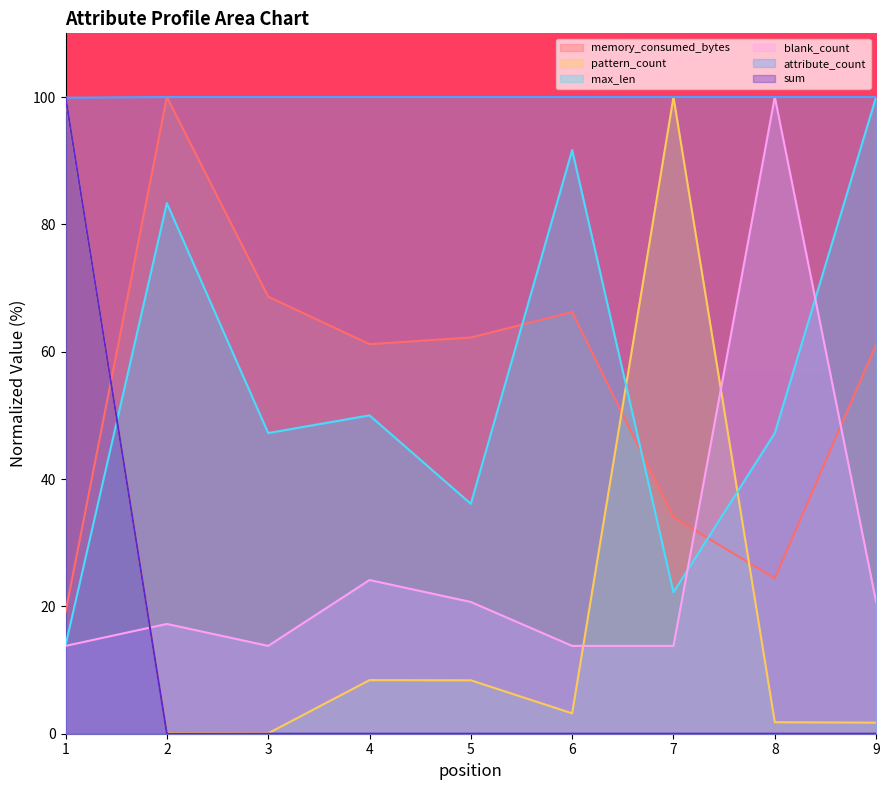

What is the spread (max minus min) of values at 4?

100.0